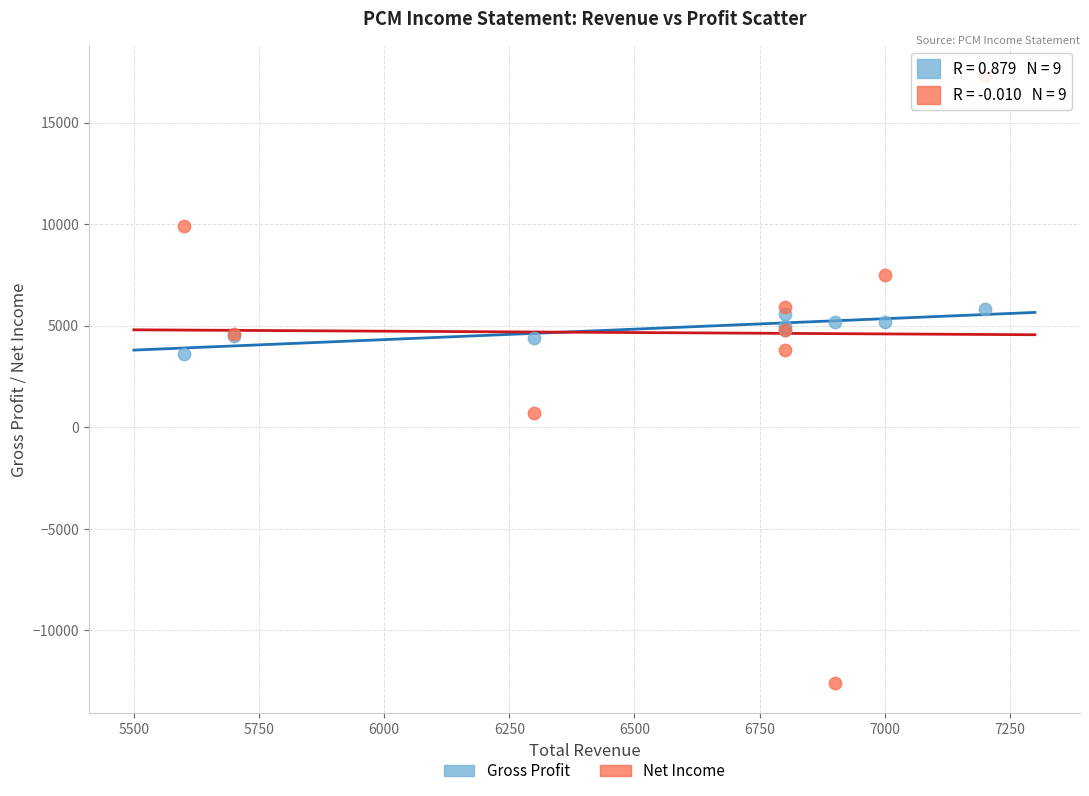

Which series contains the lowest Y value?

Net Income